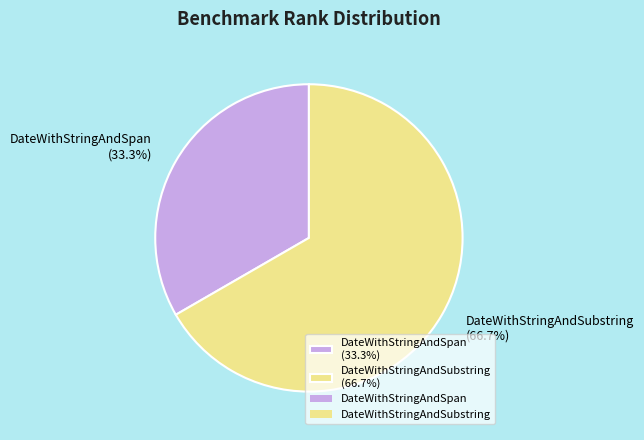

How much of the chart is everything except DateWithStringAndSubstring?

33.3%